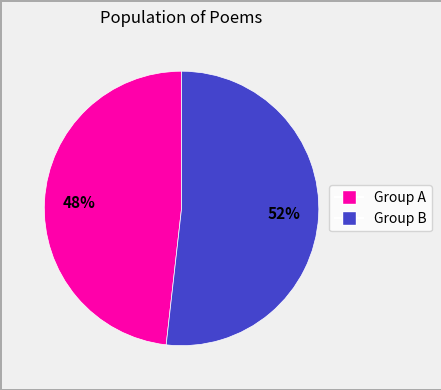

To the nearest percent, what is the difference between the largest and smallest slice percentages?

4%